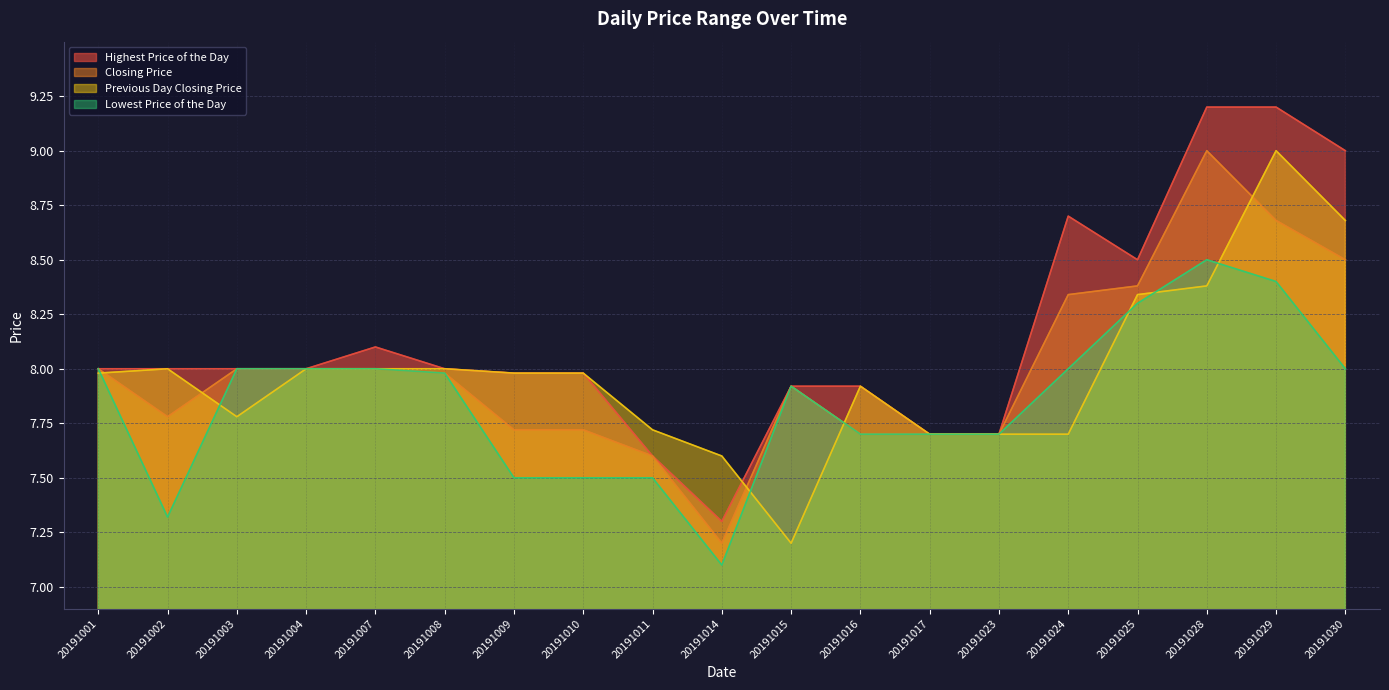

The value of Lowest Price of the Day at 20191023 is 7.7. True or false?

True